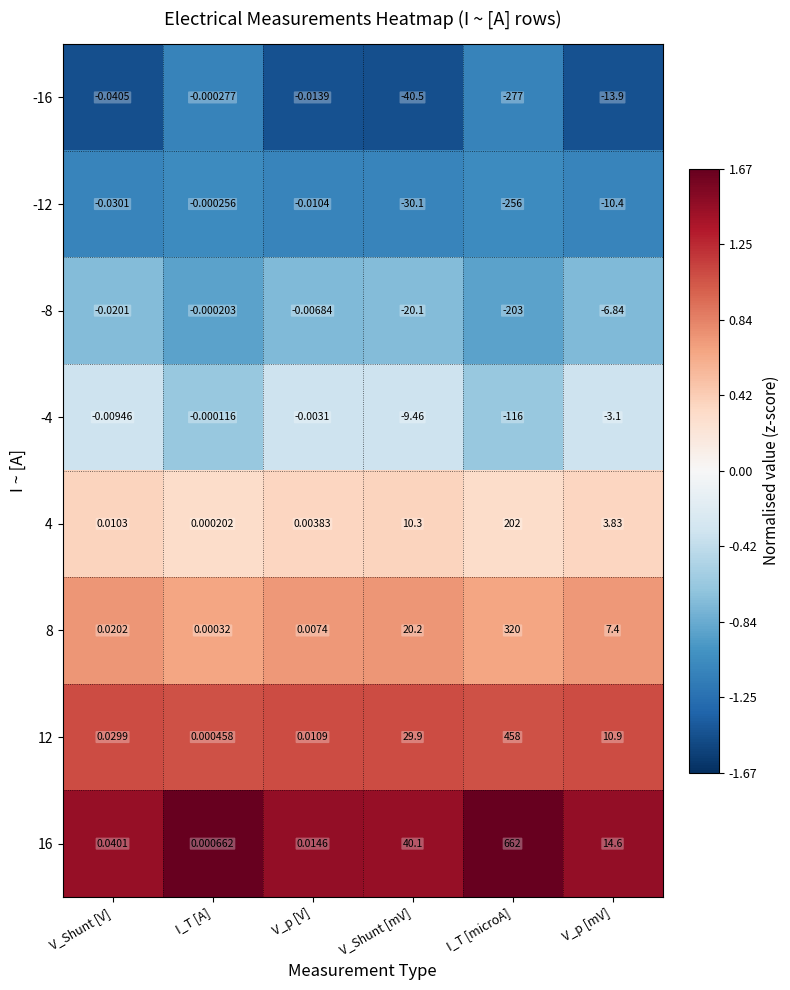

List the labels in order of 4 value, largest first.

I_T [microA], V_Shunt [mV], V_p [mV], V_Shunt [V], V_p [V], I_T [A]